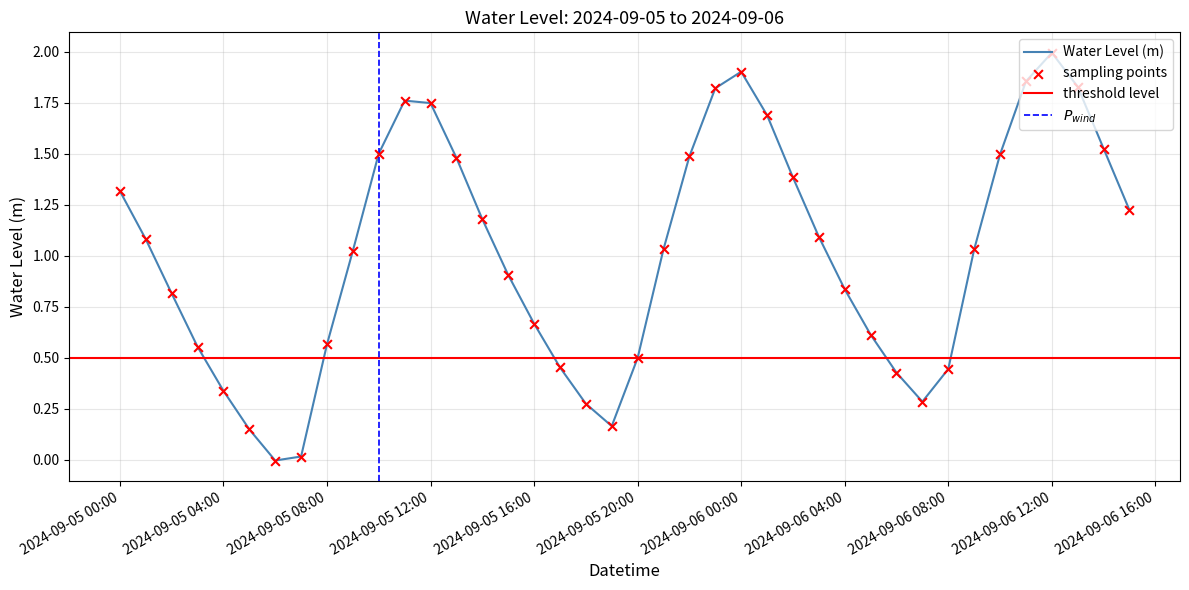

At which label does Water Level (m) reach its peak?

2024-09-06 12:00